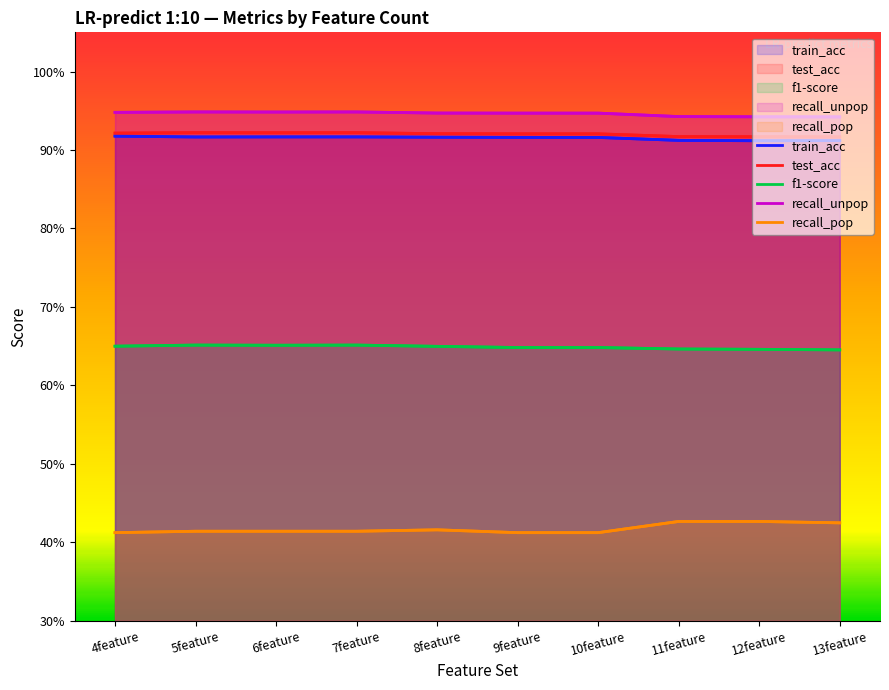

What is the sum of all recall_pop values?

4.2